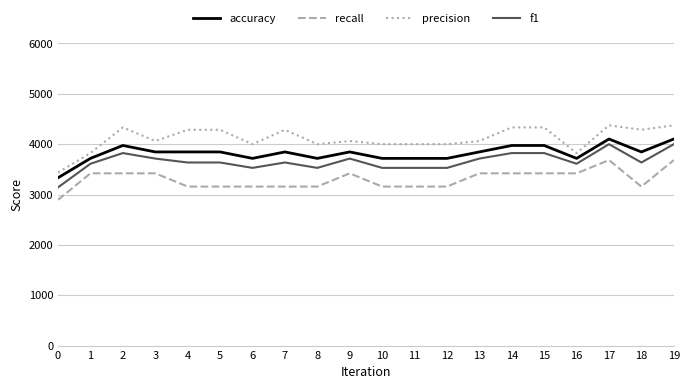

What is the difference between the second highest and minimum values in the accuracy series?

769.2